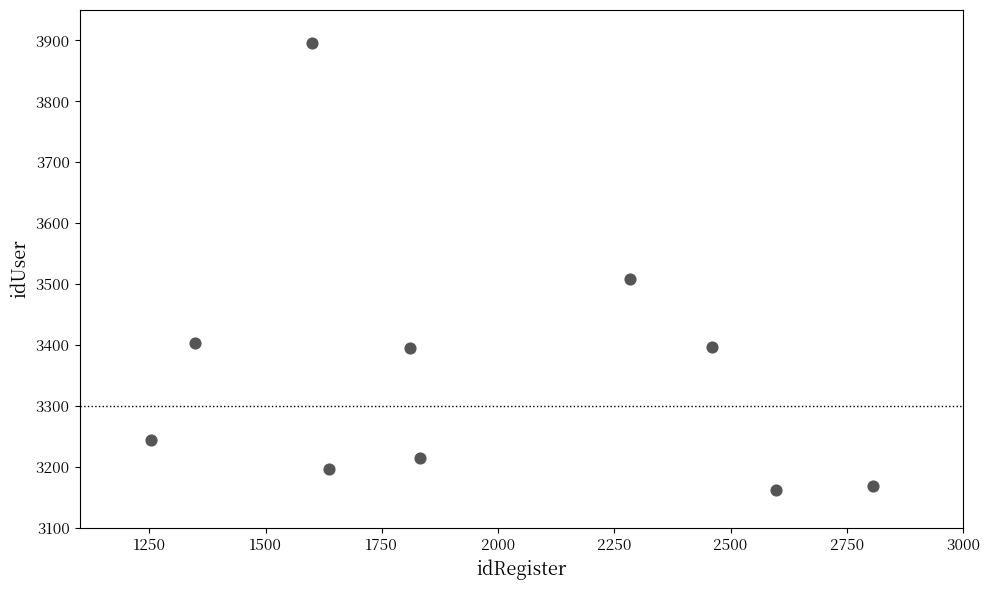

What Y value in the scatter plot is closest to 3528?

3509